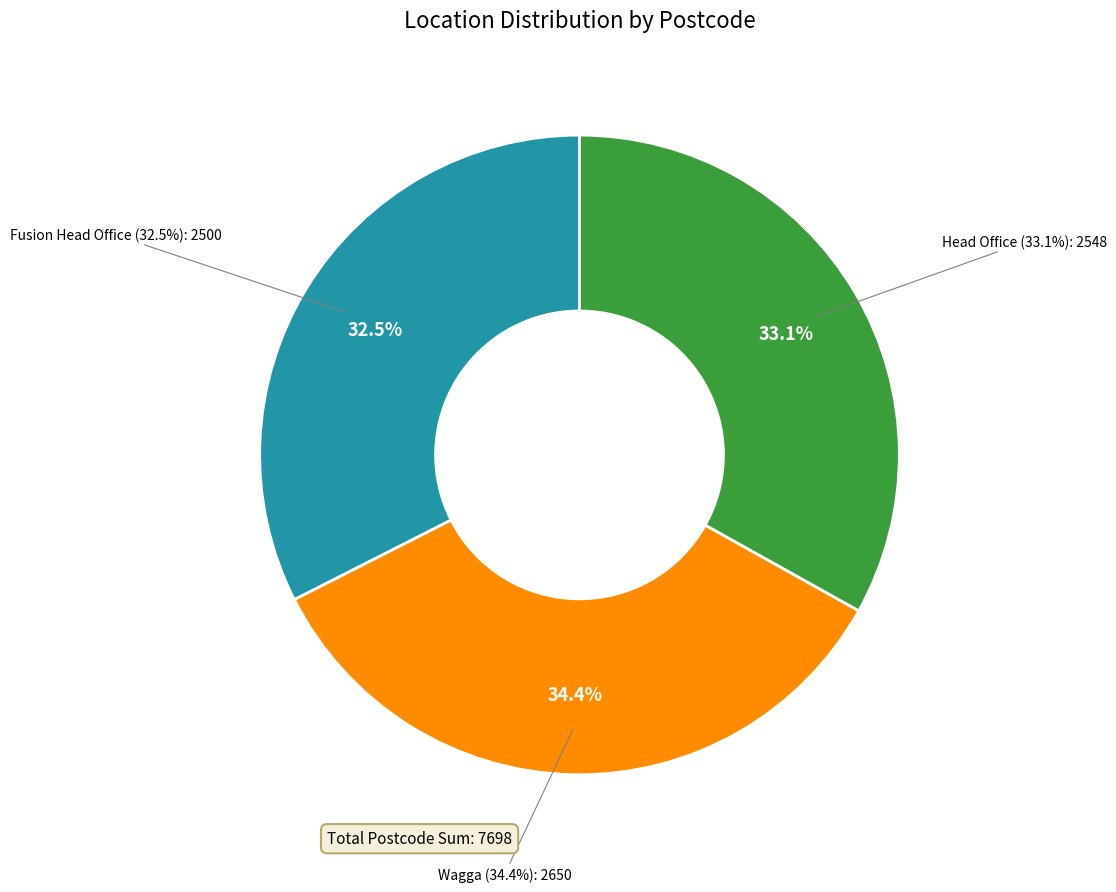

To the nearest percent, what percentage of the pie is Head Office?

33%